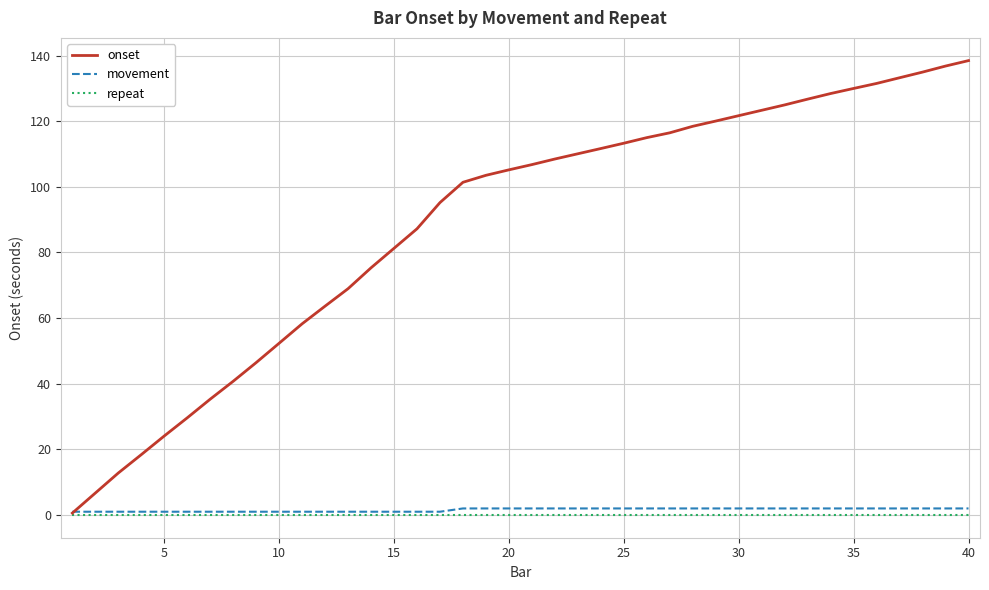

What are all the series names shown in the legend?

onset, movement, repeat